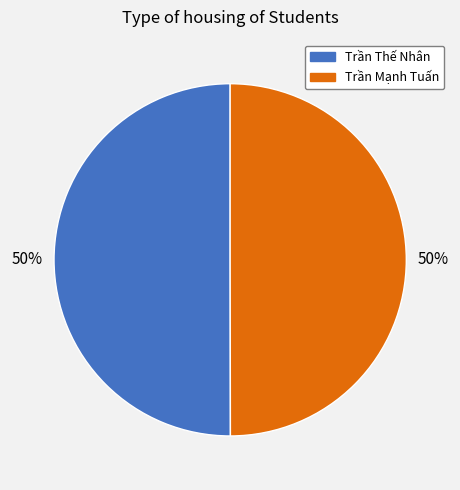

Do Trần Thế Nhân and Trần Mạnh Tuấn together represent more than half of the pie?

Yes